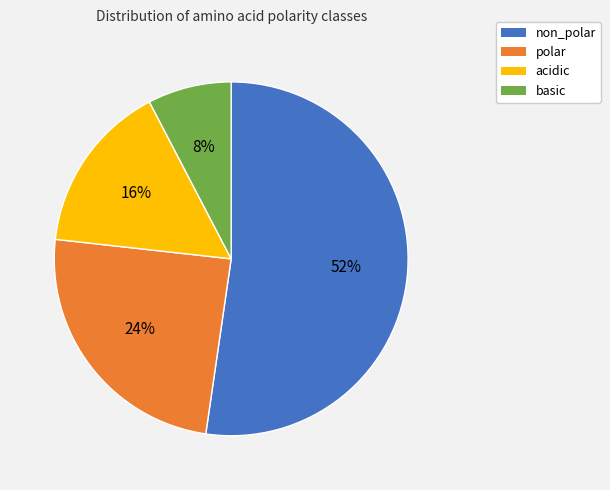

What percentage is the basic slice, to the nearest percent?

8%